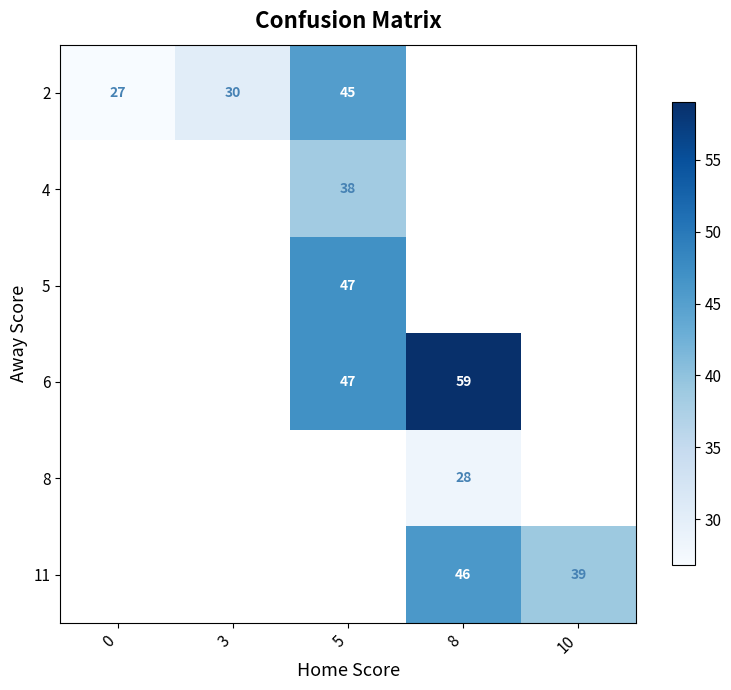

How many positive values does the row_5 series have?

2